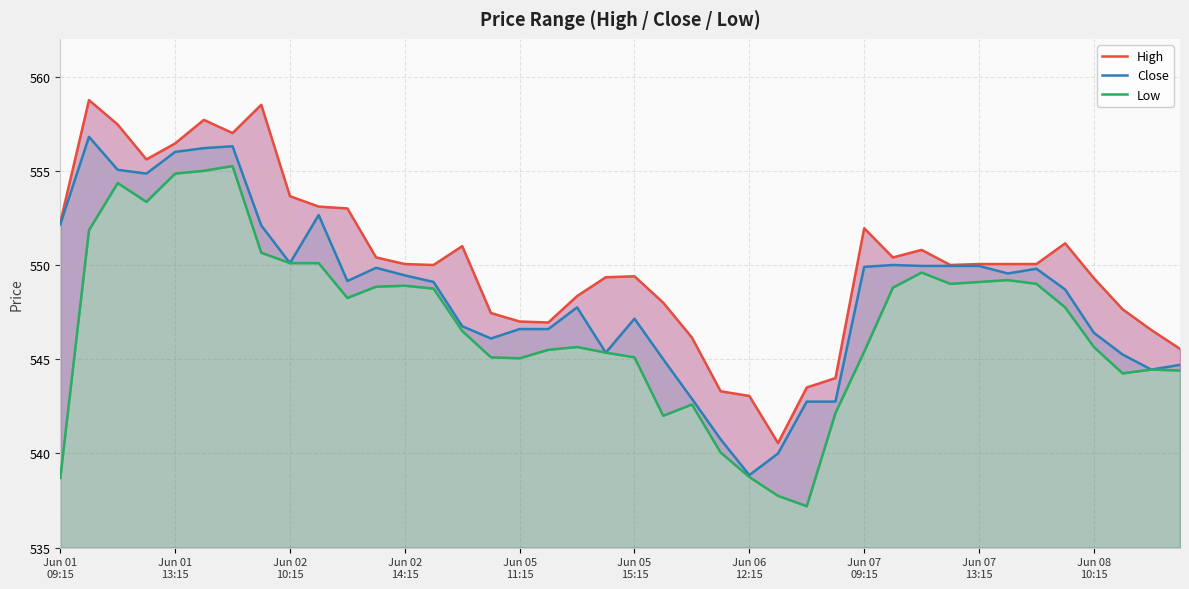

How many data points in Low are less than 547?

20